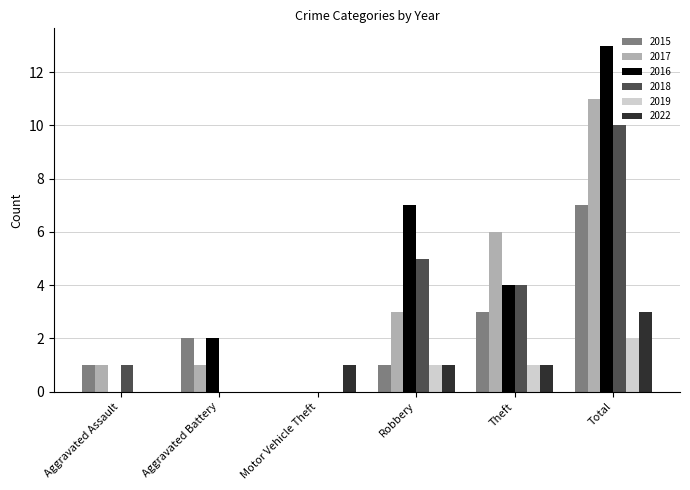

Count the number of categories in the chart.

6